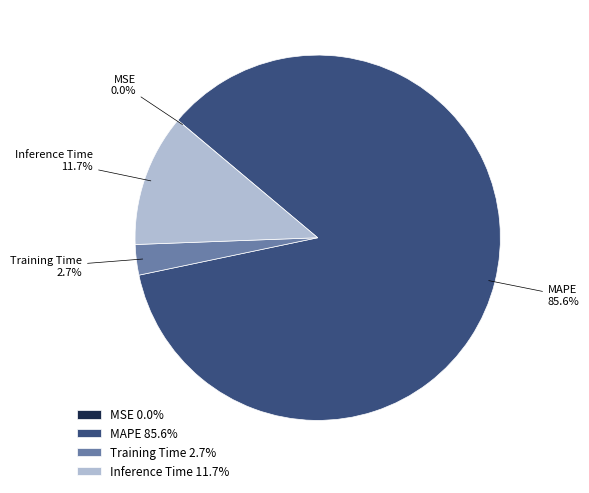

Between Training Time and Inference Time, which is larger?

Inference Time